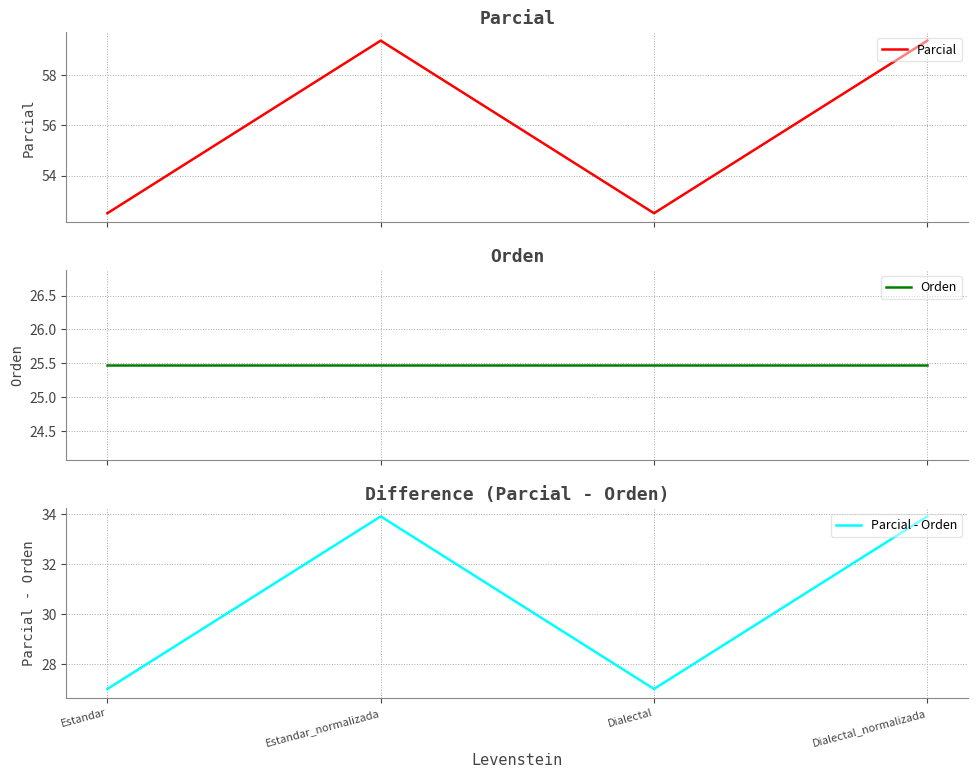

Is it true that Orden equals 8.0 at Dialectal?

False